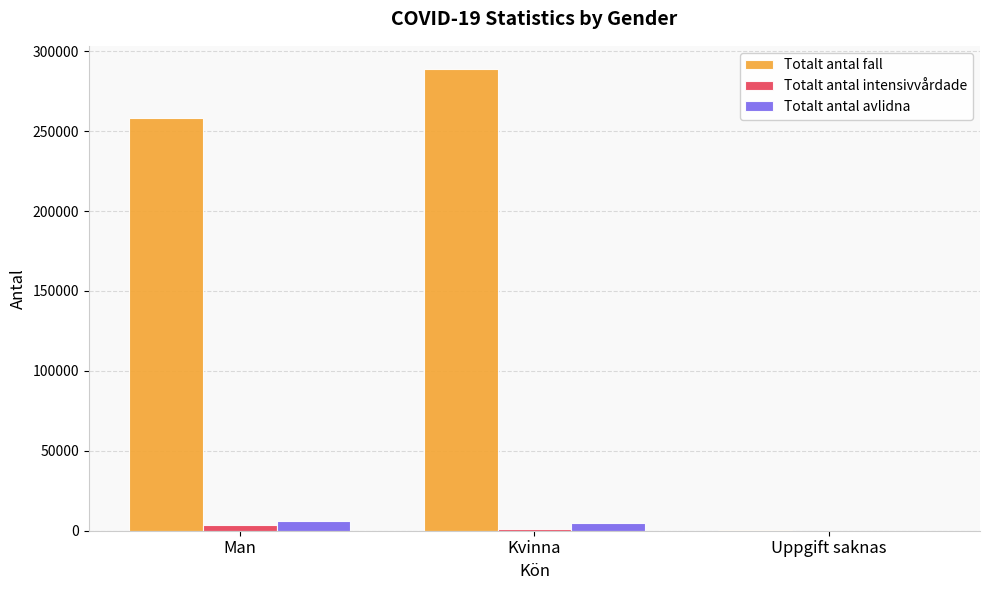

True or false: Totalt antal fall has a value of 205 at Uppgift saknas.

True